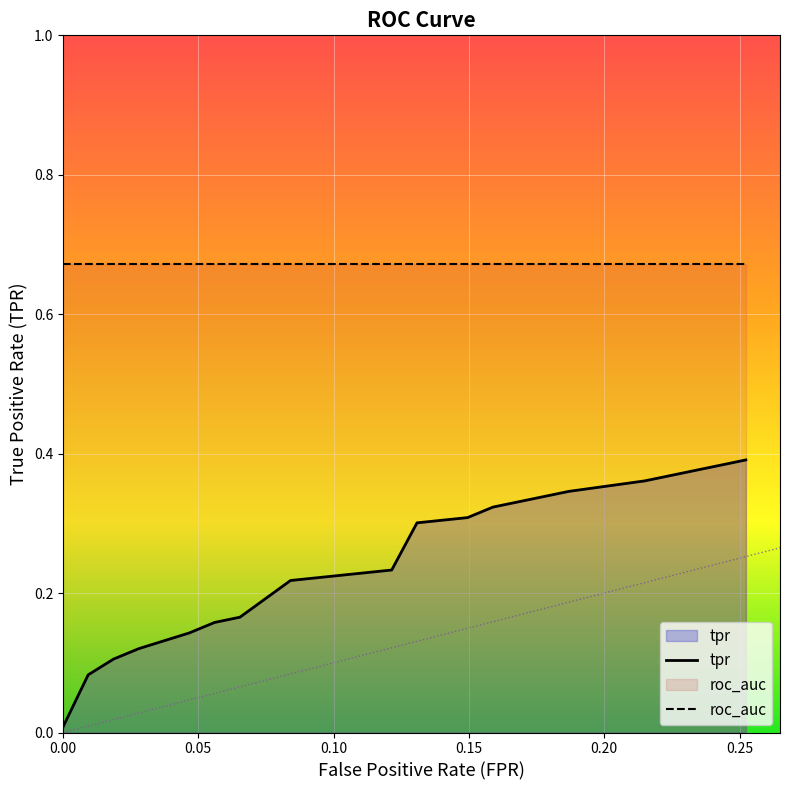

What is the average value of the fpr series?

0.1